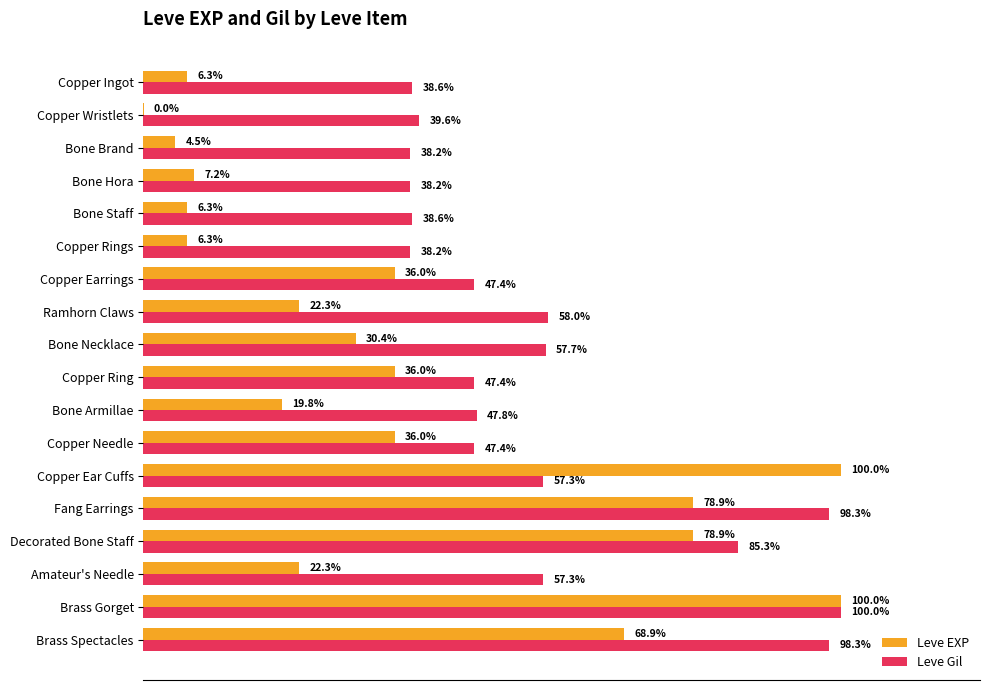

Which series changed the most between Bone Staff and Copper Earrings?

Leve EXP